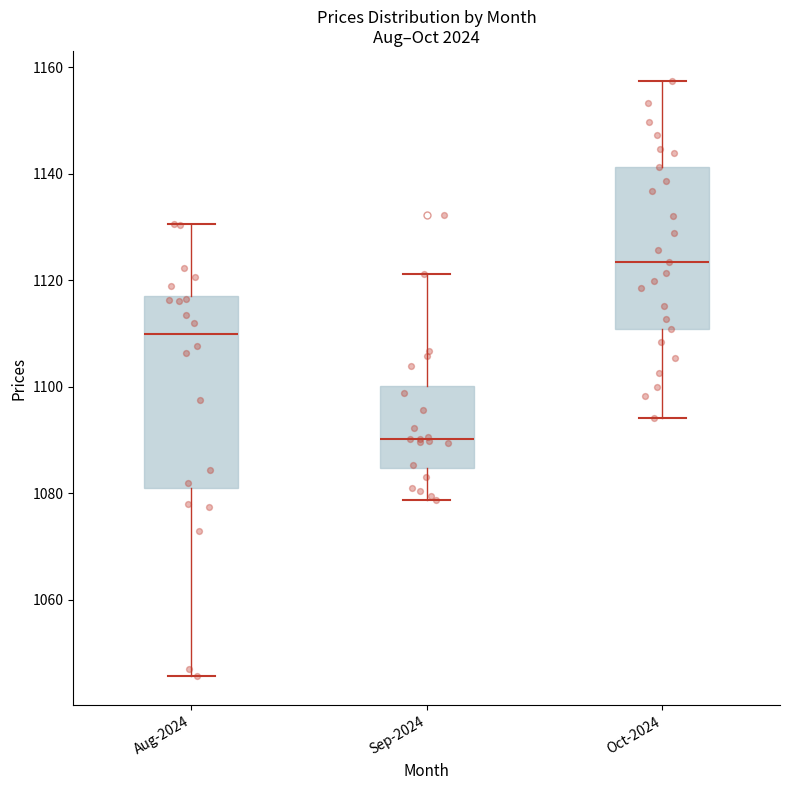

Reading left to right, transcribe this box plot: for each box, give where its median line is, the range the box spans, and where its two whiskers end, as read against the y-axis. The values are not printed on the chart, so give them approximately, as read against the axis.

Aug-2024: median 1110, box 1080 to 1118, whiskers 1046 to 1130
Sep-2024: median 1090, box 1084 to 1100, whiskers 1078 to 1122
Oct-2024: median 1124, box 1110 to 1142, whiskers 1094 to 1158